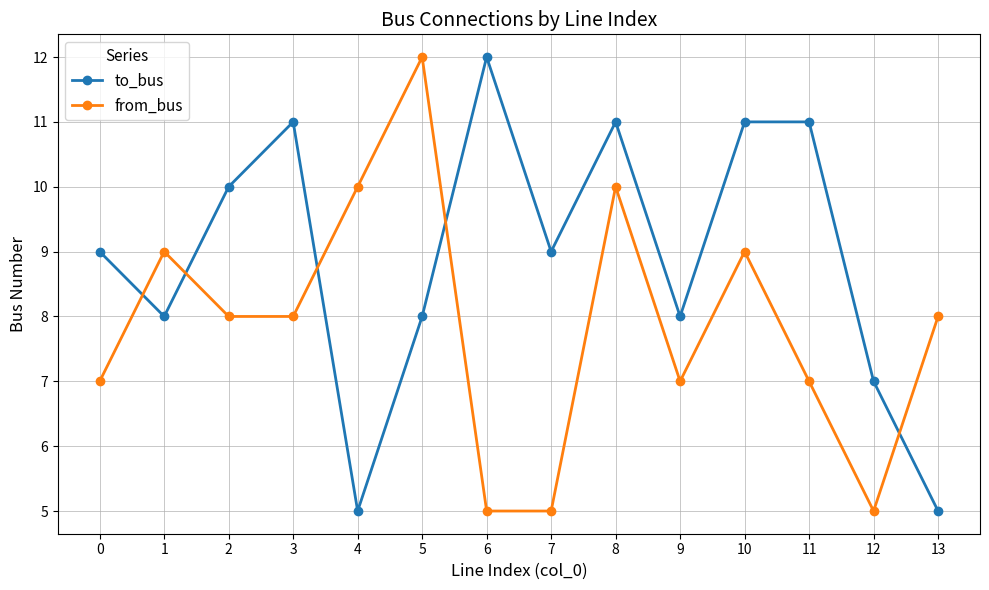

What are all the series names shown in the legend?

to_bus, from_bus